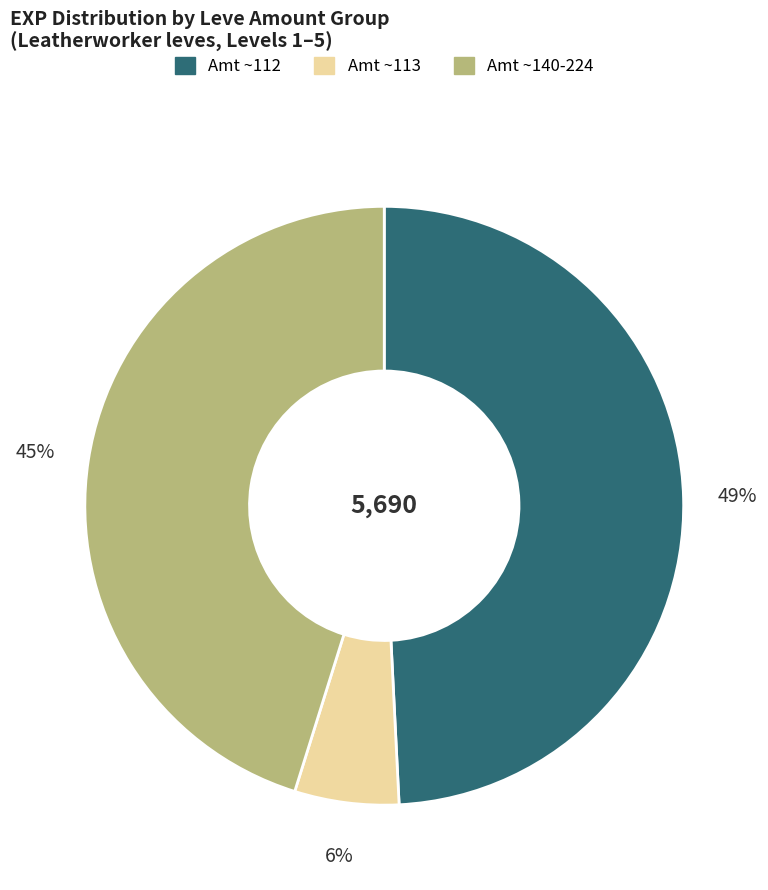

Does any single category account for the majority?

No